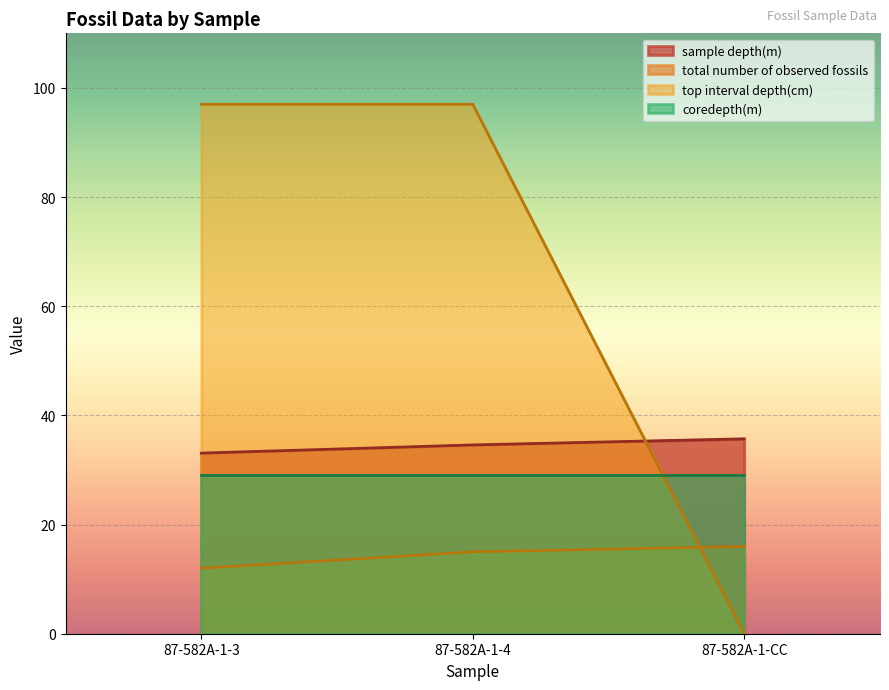

Rank the series at 87-582A-1-3 from lowest to highest value.

total number of observed fossils, coredepth(m), sample depth(m), top interval depth(cm)